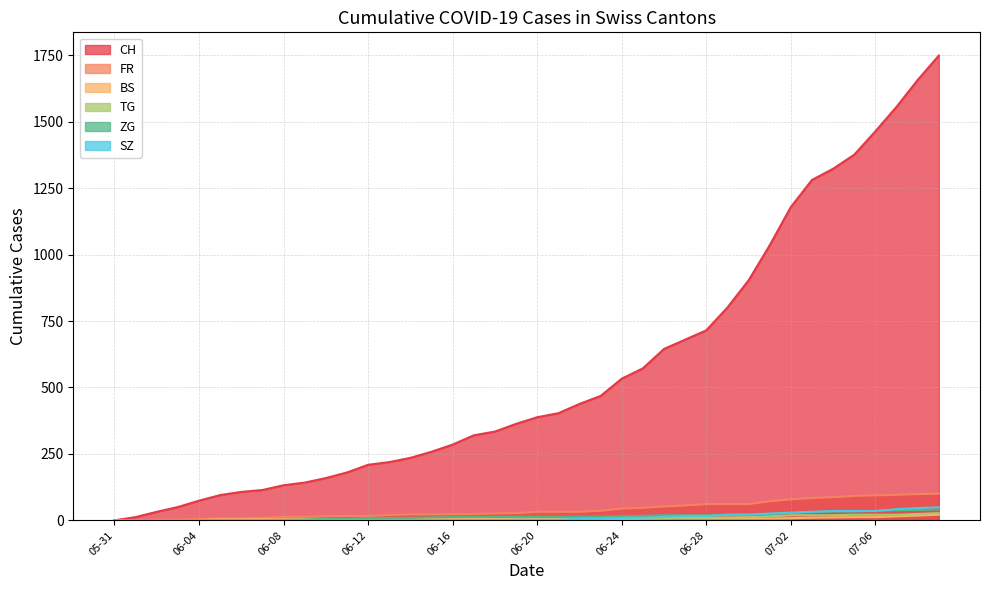

What is the highest value of the TG series?

27